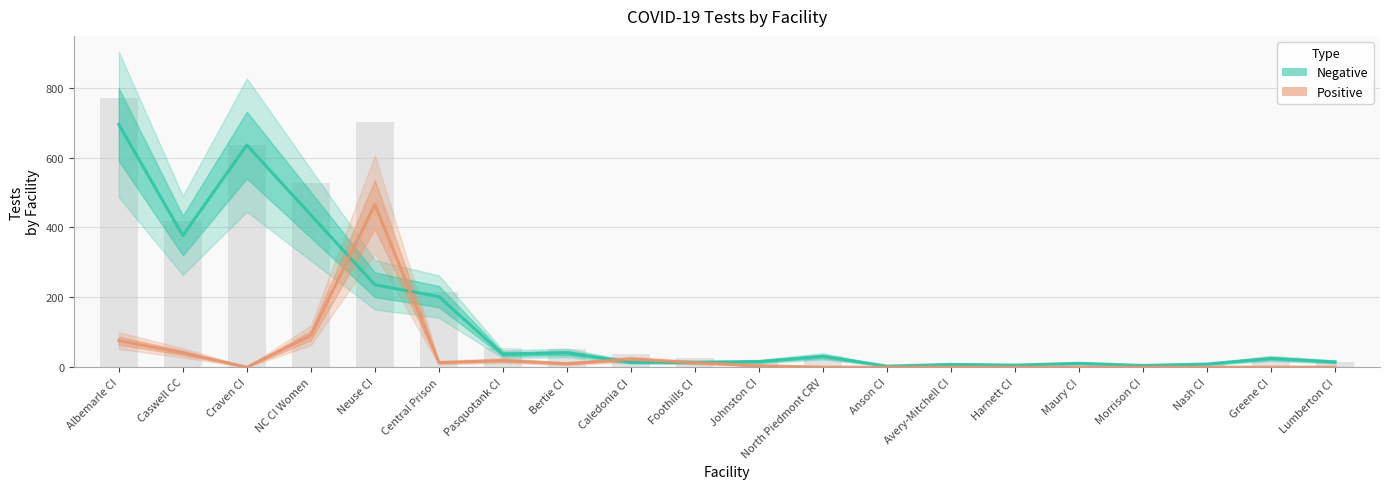

Is the value of Positive at Bertie CI greater than the value of Negative at Pasquotank CI?

No